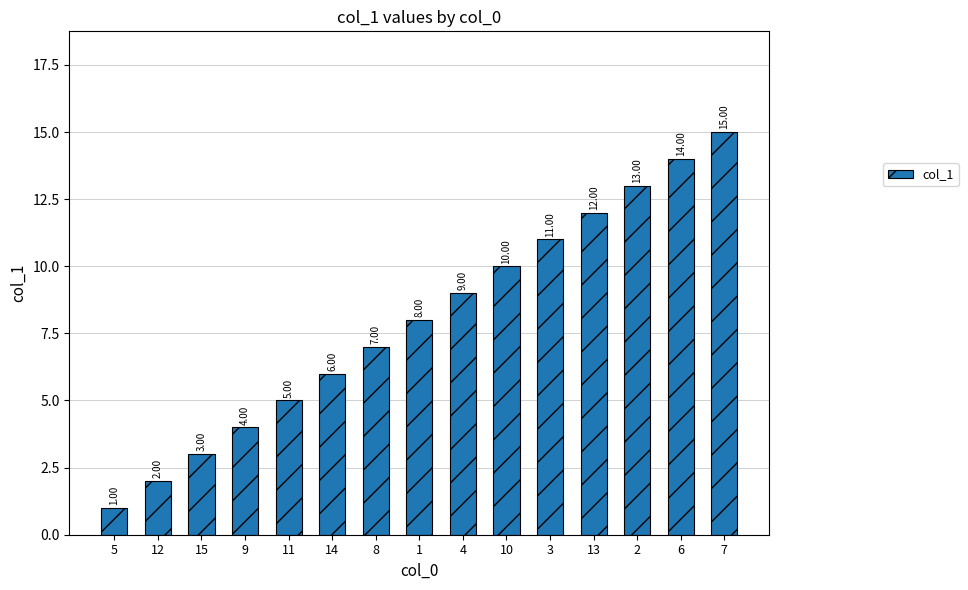

What is the sum of all values?

120